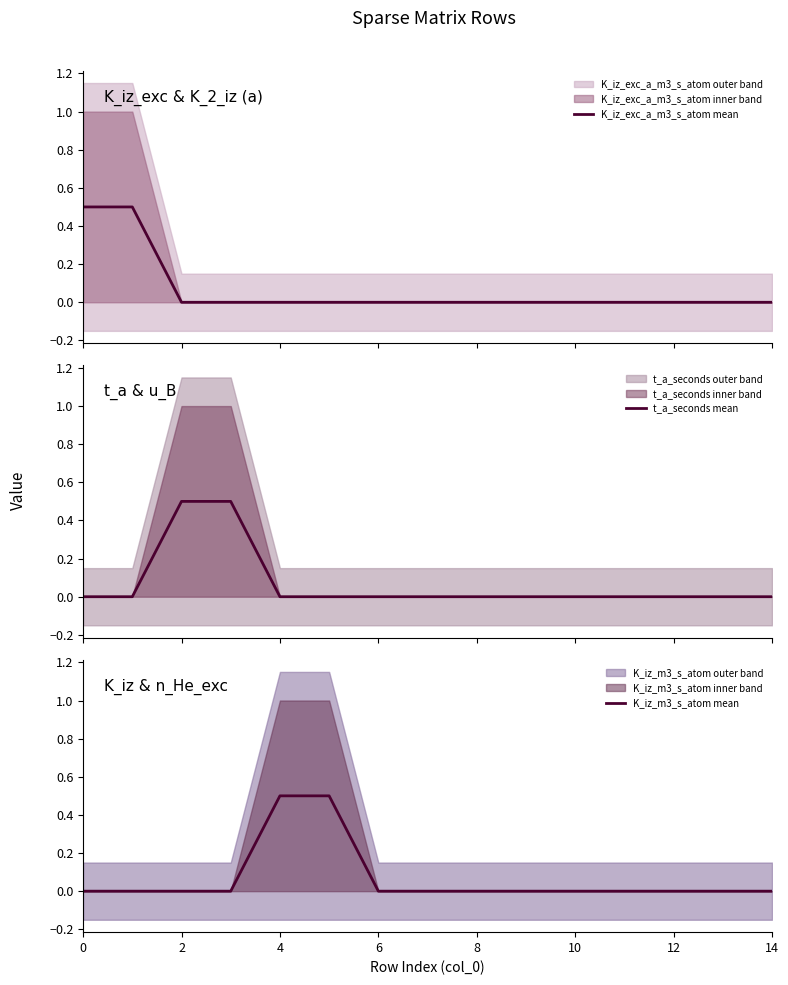

Is this an area chart (filled region under the line)?

No